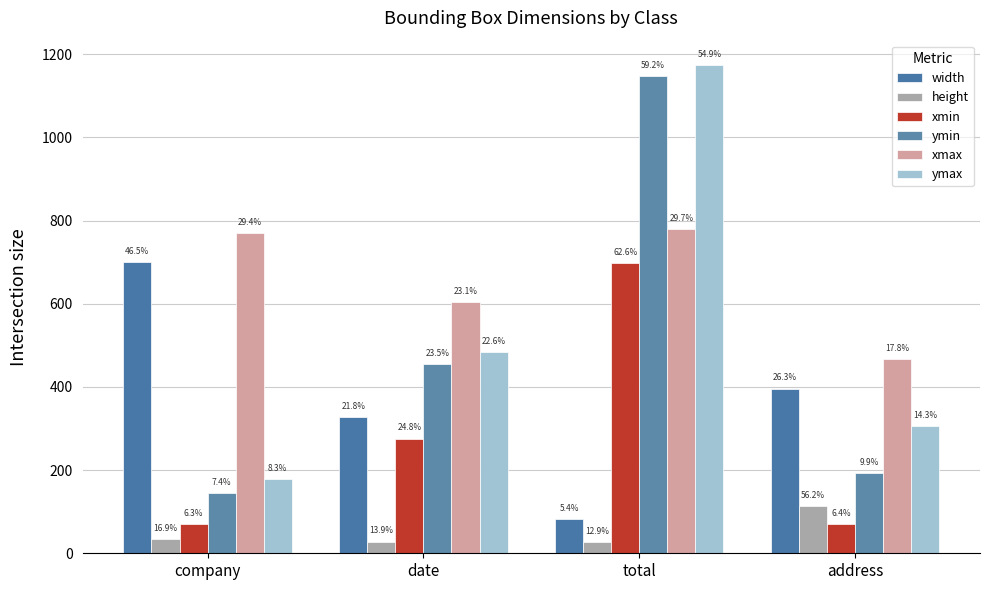

Reading left to right, what are all the values shown in this chart?

width: 700	328	82	396
height: 34	28	26	113
xmin: 70	276	697	71
ymin: 144	455	1148	192
xmax: 770	604	779	467
ymax: 178	483	1174	305